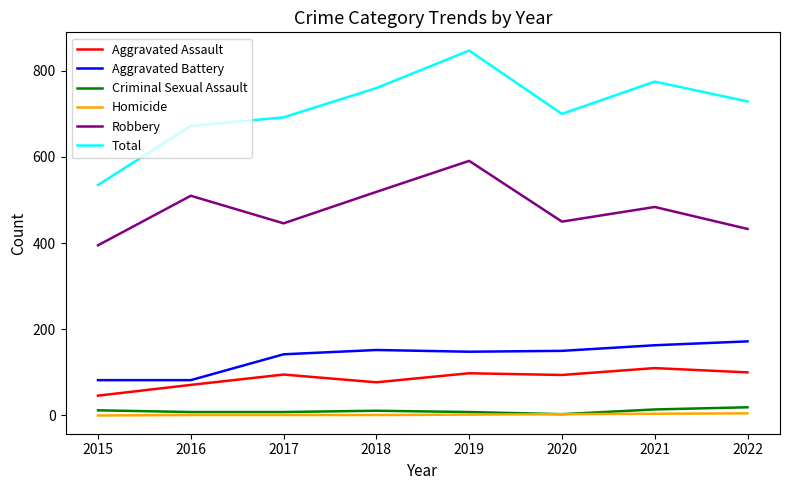

Is it true that Homicide equals 3 at 2020?

True